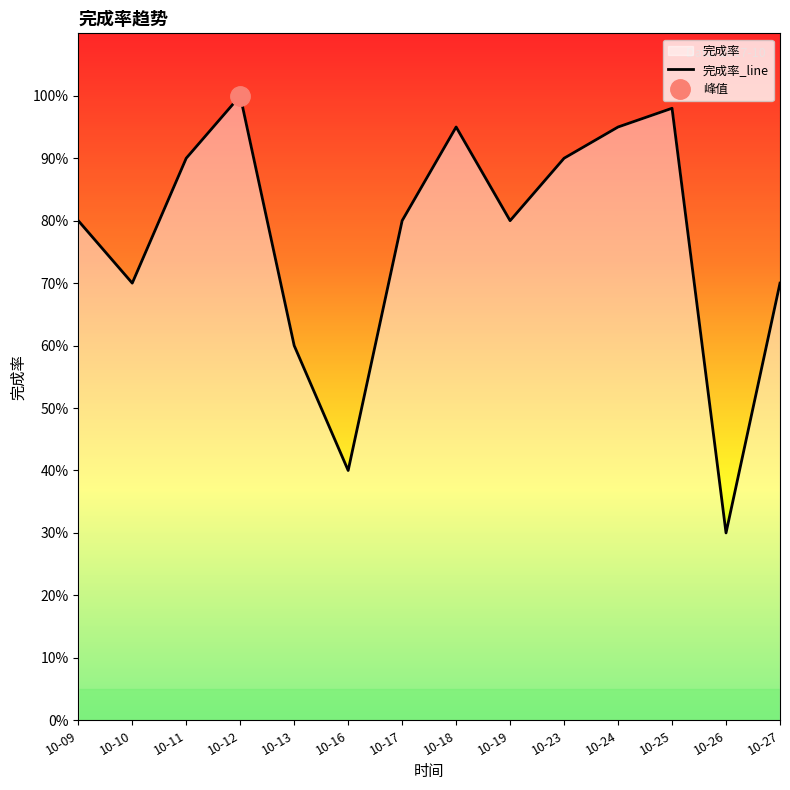

The chart shows a value of 0.2 at 10-26. True or false?

False